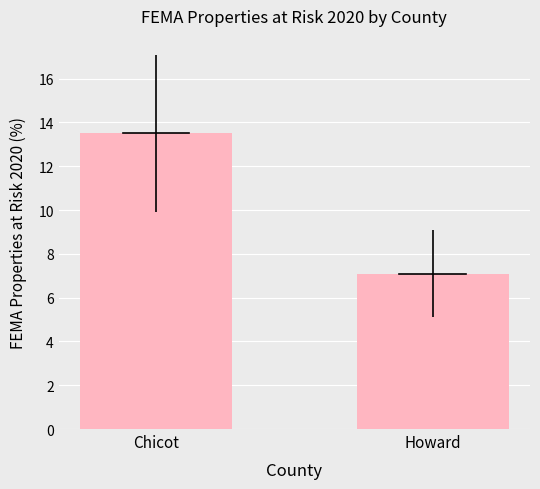

Approximately how many times larger is the value at Chicot compared to Howard?

1.9